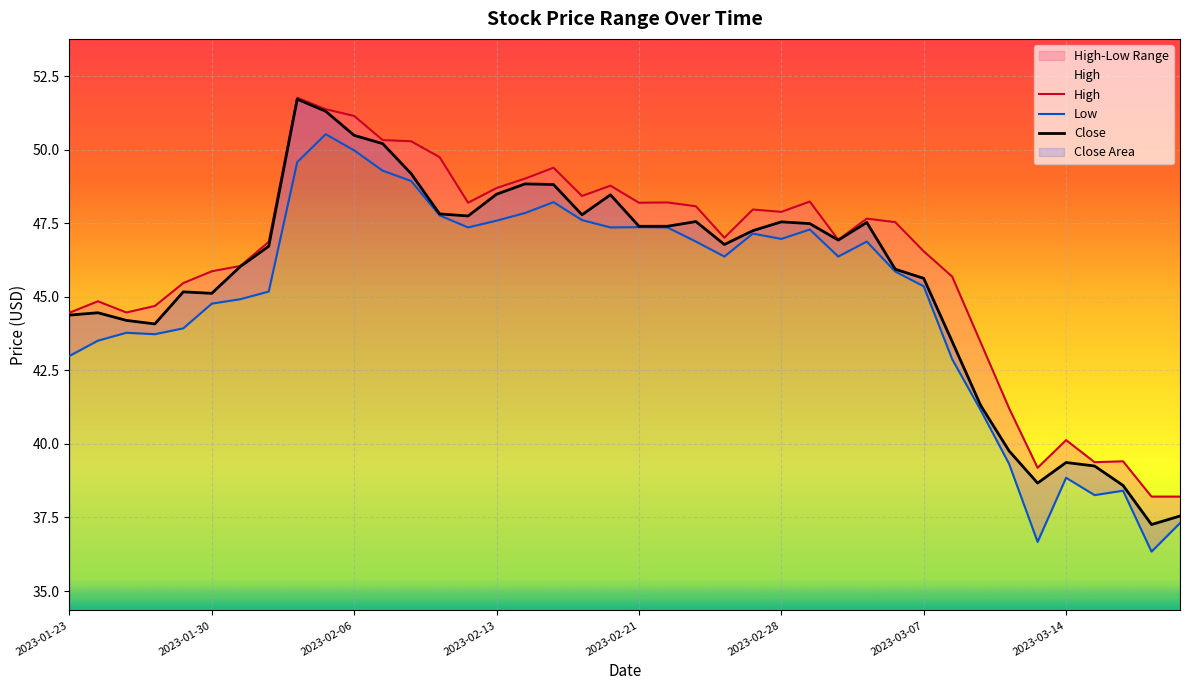

Which category has the highest value in the Close series?

8